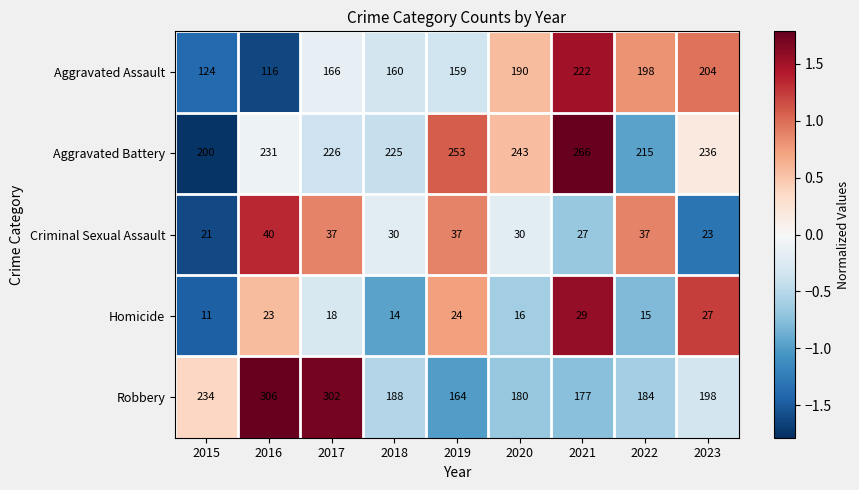

At which category is the sum across all series the highest?

2017